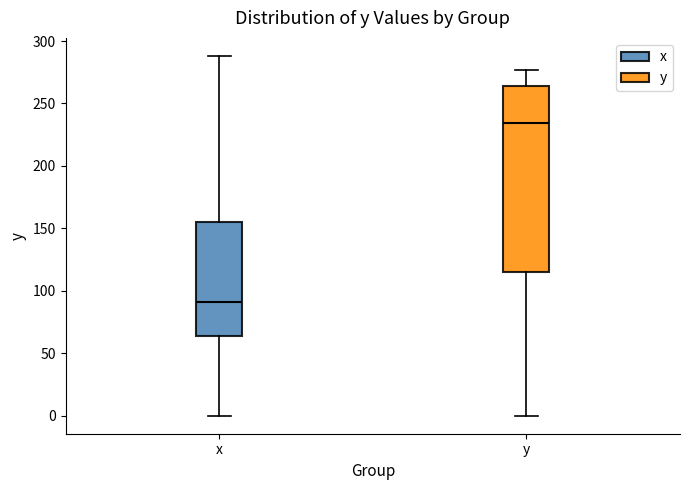

Reading left to right, transcribe this box plot: for each box, give where its median line is, the range the box spans, and where its two whiskers end, as read against the y-axis. The values are not printed on the chart, so give them approximately, as read against the axis.

x: median 90, box 65 to 155, whiskers 0 to 290
y: median 235, box 115 to 265, whiskers 0 to 275